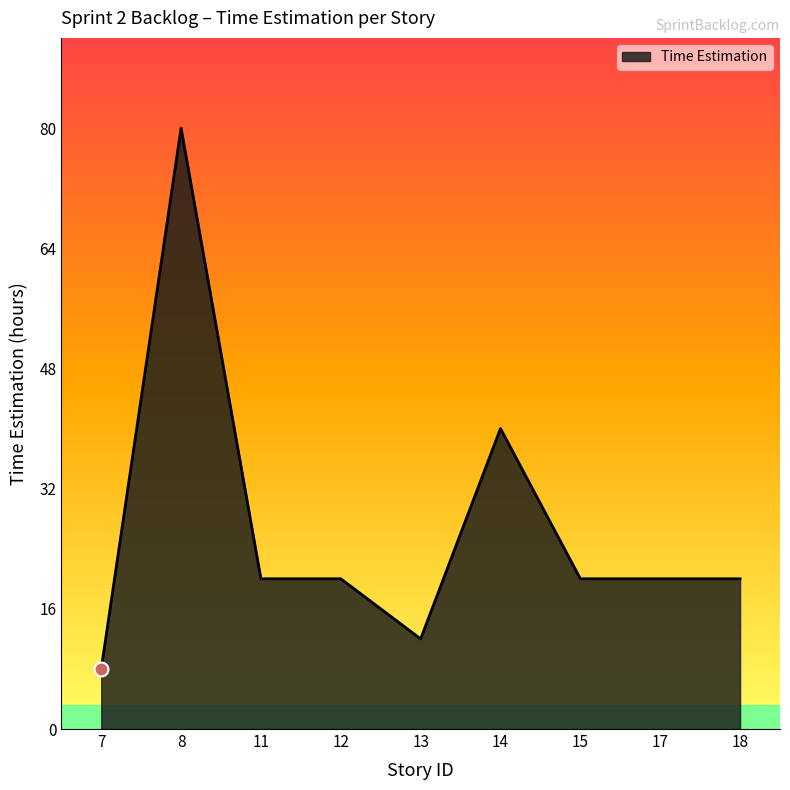

Which category has the highest value across all series?

8